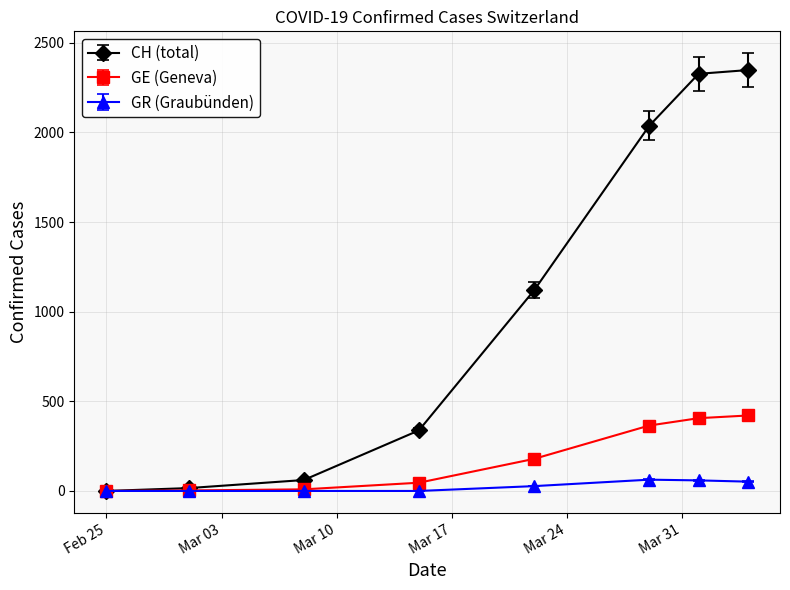

What is the greatest value displayed?

2348